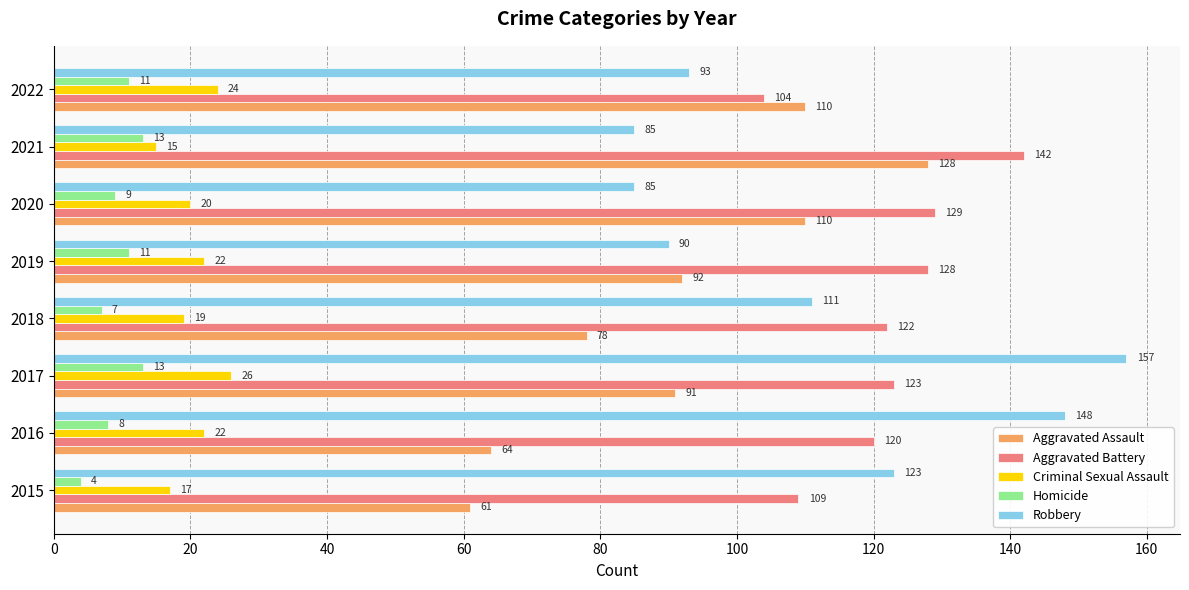

What is the difference between the maximum and second lowest values in the Homicide series?

6